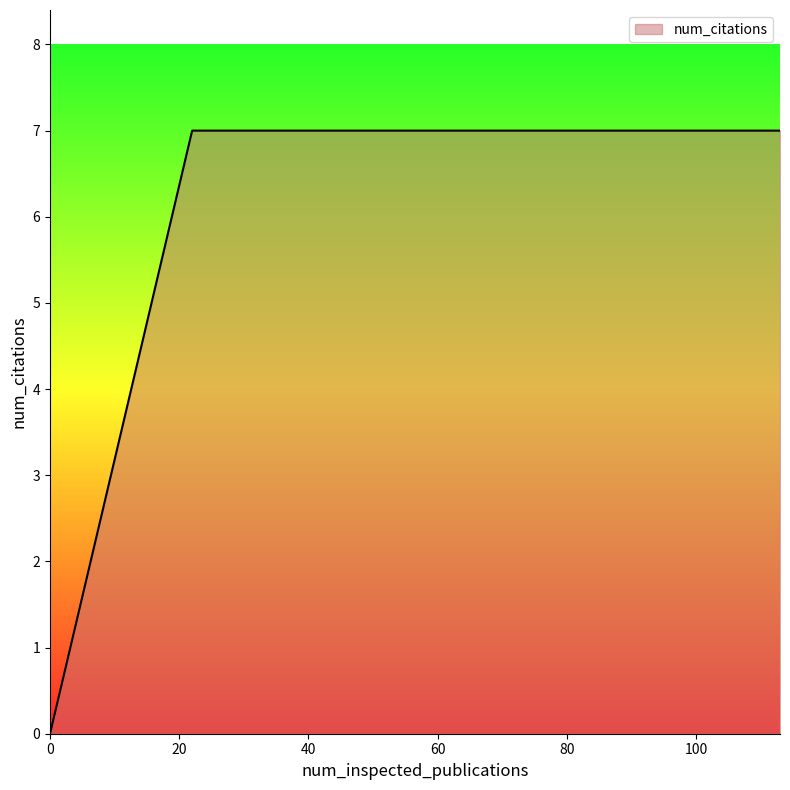

What is the maximum value shown in the chart?

7